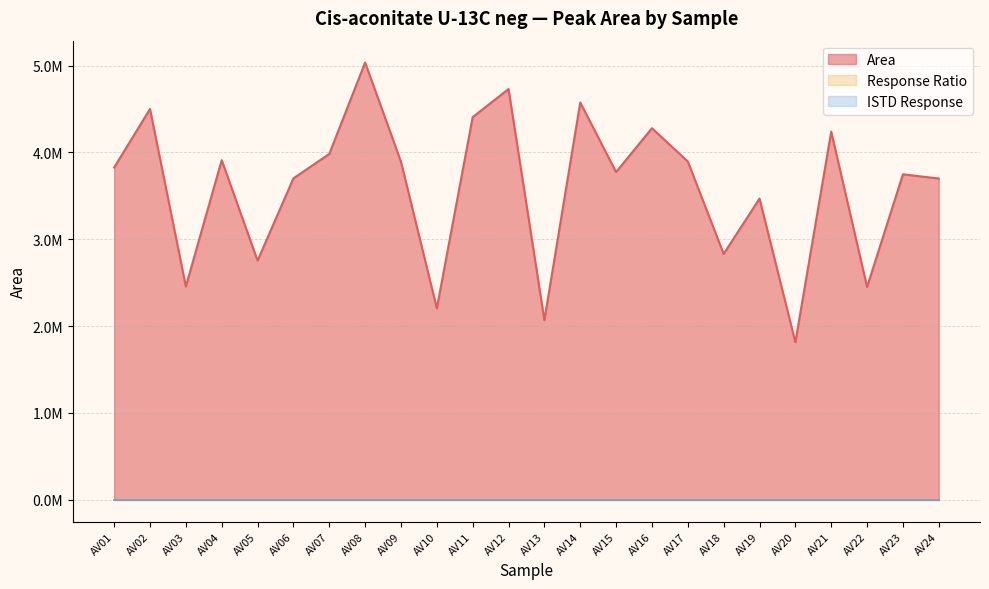

What is the sum of all Area values?

86241955